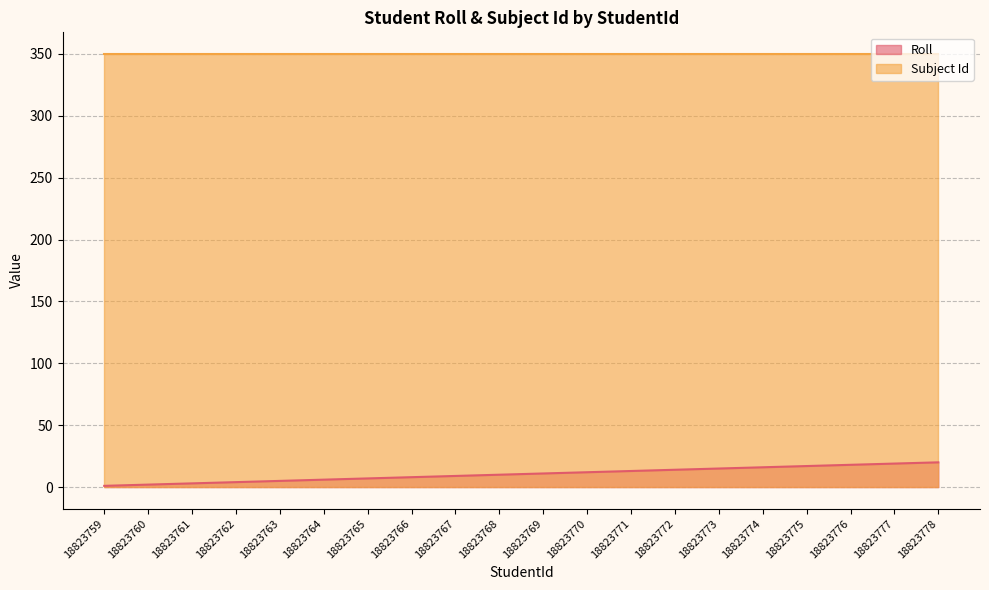

True or false: the data shows 12 at 18823770.

True